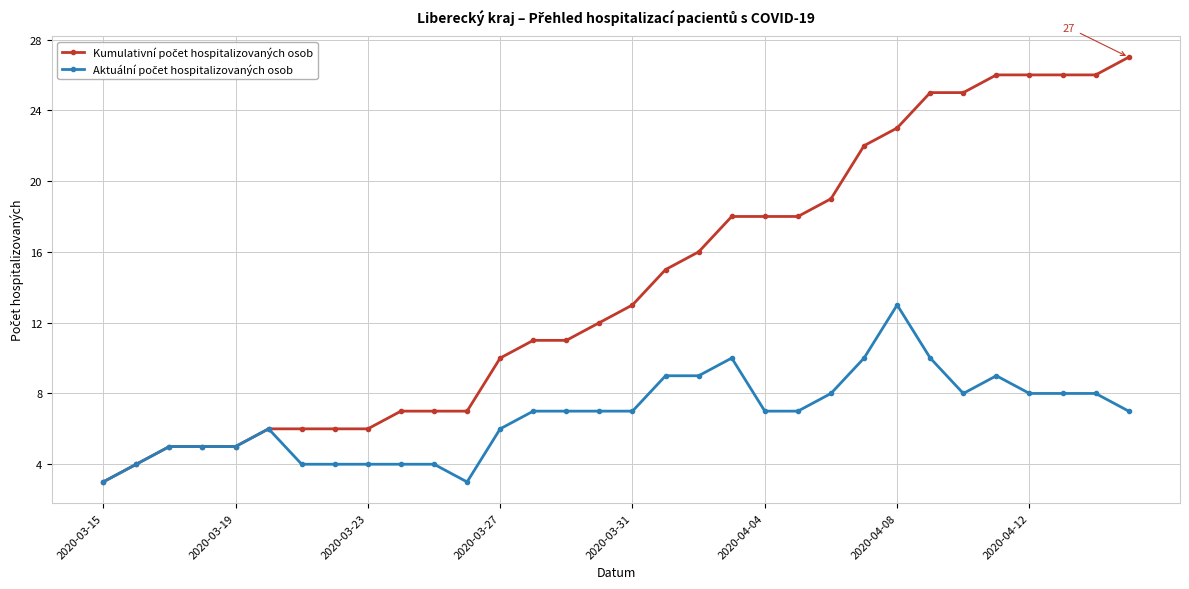

What is the maximum value shown in the chart?

27